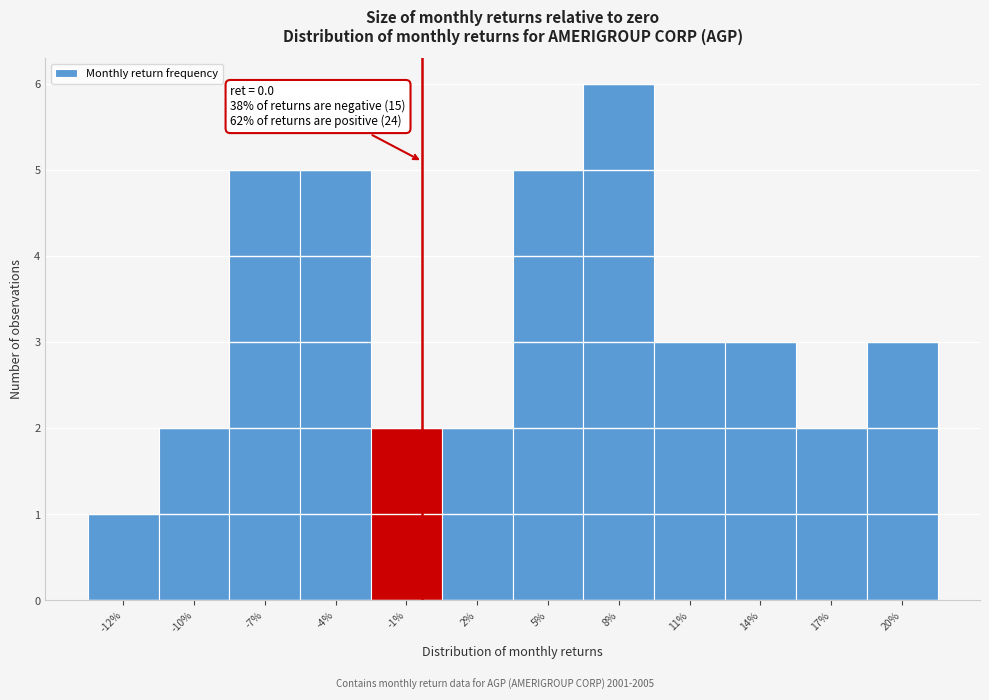

Reading left to right, list all the values displayed in this chart.

-12%=1	-10%=2	-7%=5	-4%=5	-1%=2	2%=2	5%=5	8%=6	11%=3	14%=3	17%=2	20%=3